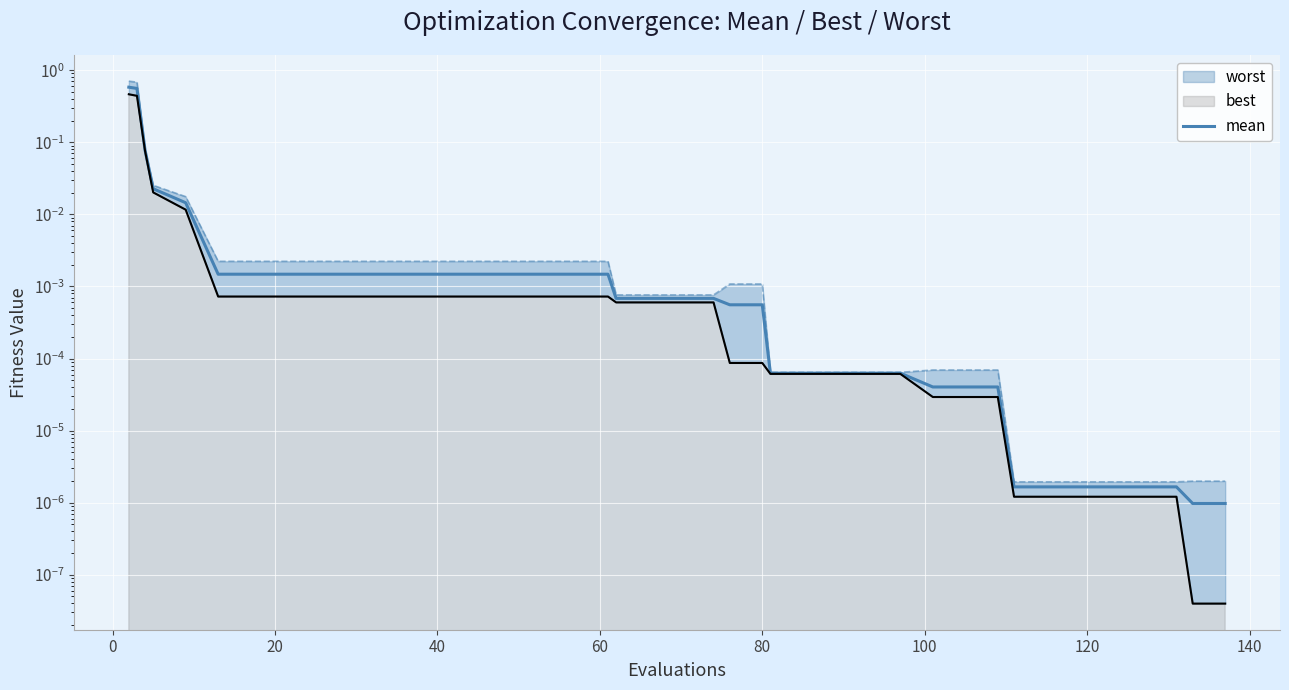

Reading left to right, what are all the values shown in this chart?

0.6	0.6	0.1	0.0	0.0	0.0	0.0	0.0	0.0	0.0	0.0	0.0	0.0	0.0	0.0	0.0	0.0	0.0	0.0	0.0	0.0	0.0	0.0	0.0	0.0	0.0	0.0	0.0	0.0	0.0	0.0	0.0	0.0	0.0	0.0	0.0	0.0	0.0	0.0	0.0